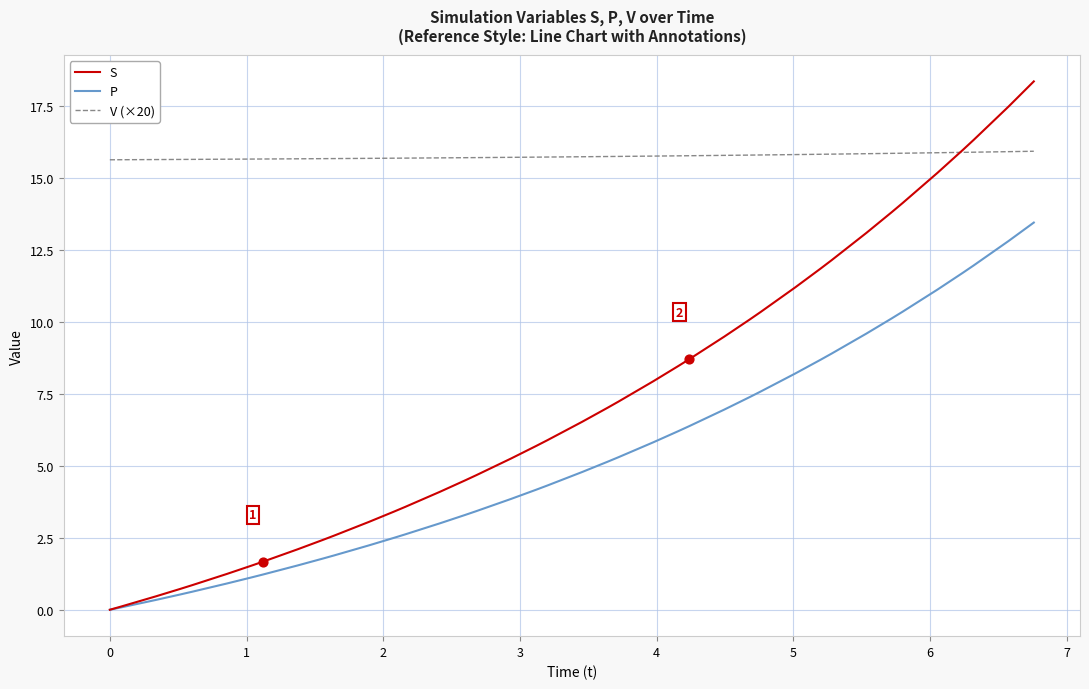

True or false: P and V (×20) cross at least once.

False